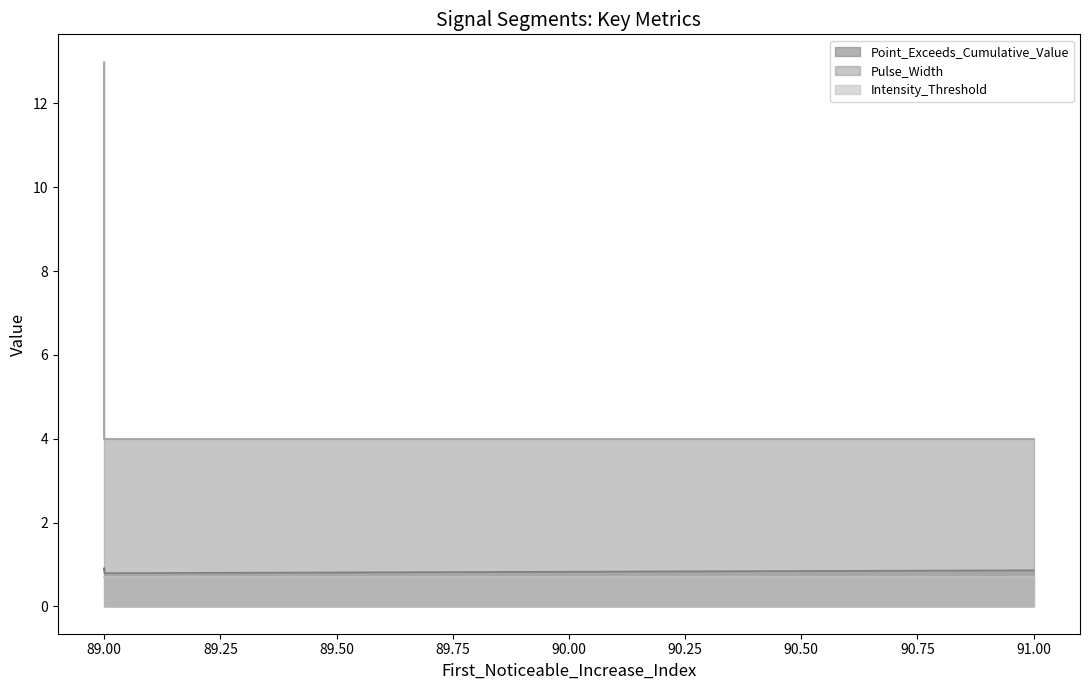

What is the difference between the highest and lowest values at 91.00?

3.1